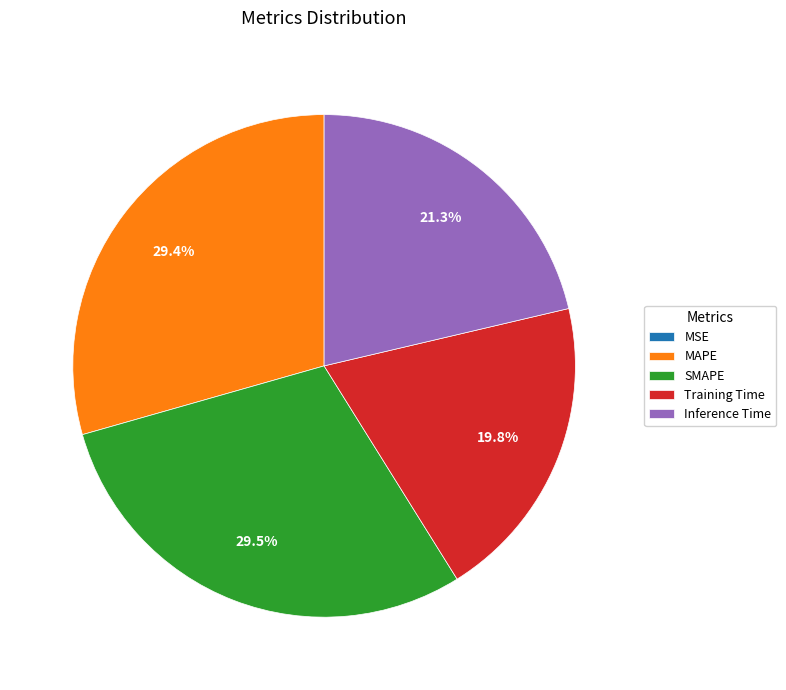

True or false: SMAPE accounts for 29% of the total.

True